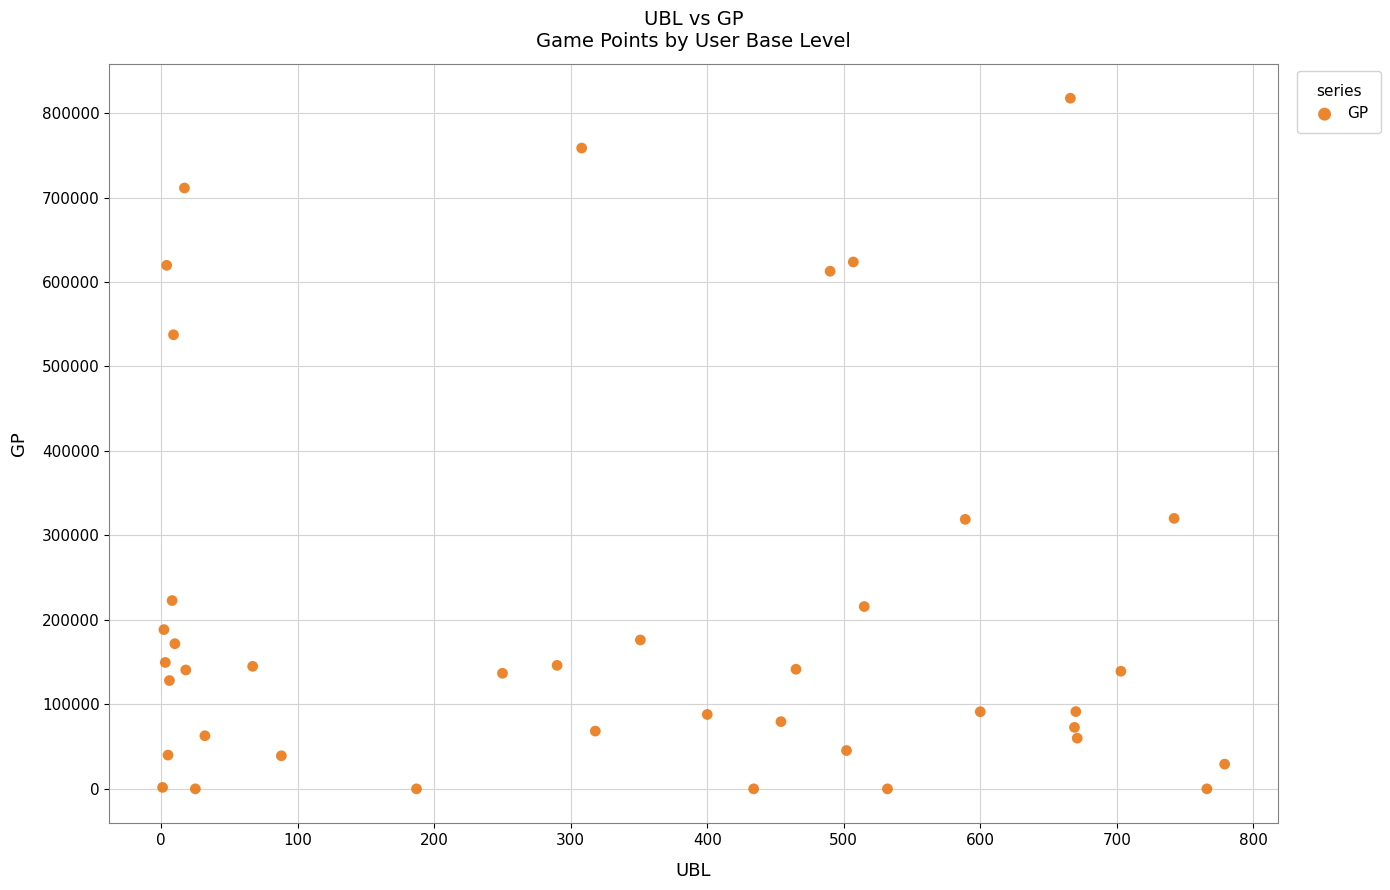

What is the range of Y values (max minus min)?

817615